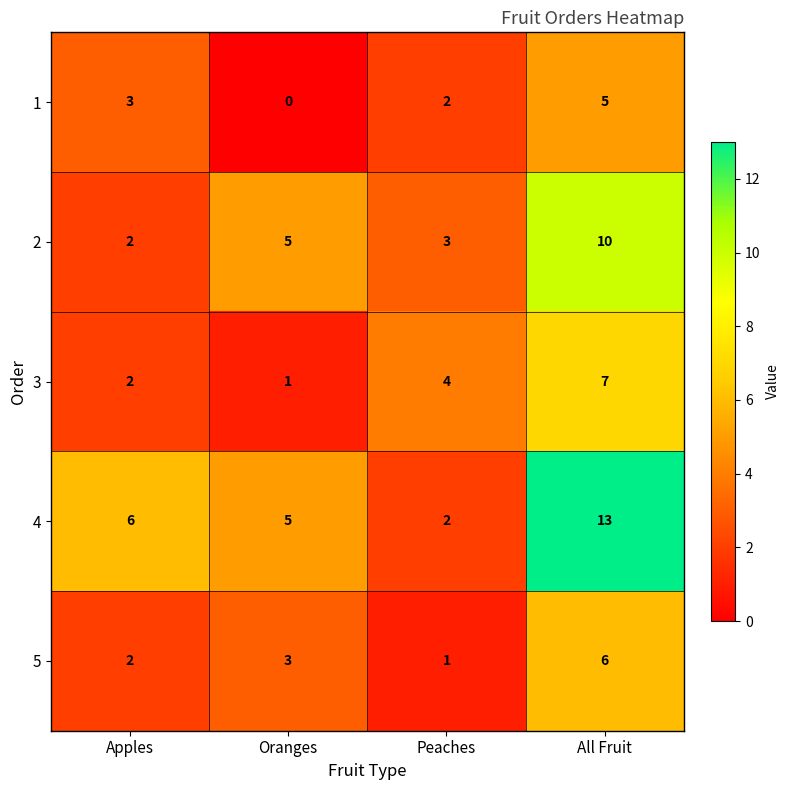

Reading right to left, extract all data points from this chart.

1: 5	2	0	3
2: 10	3	5	2
3: 7	4	1	2
4: 13	2	5	6
5: 6	1	3	2